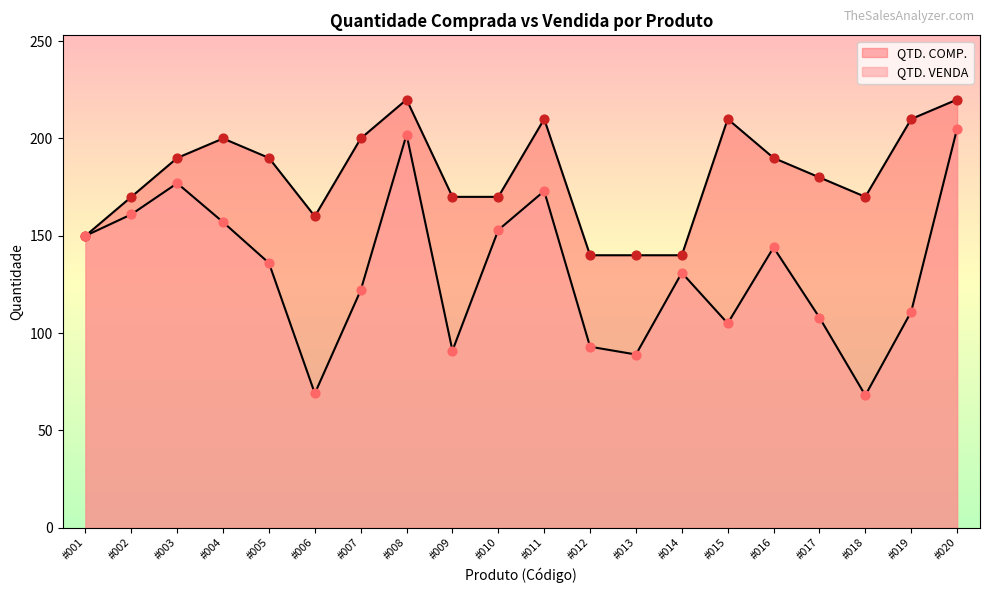

Which series contains the lowest Y value?

QTD. VENDA